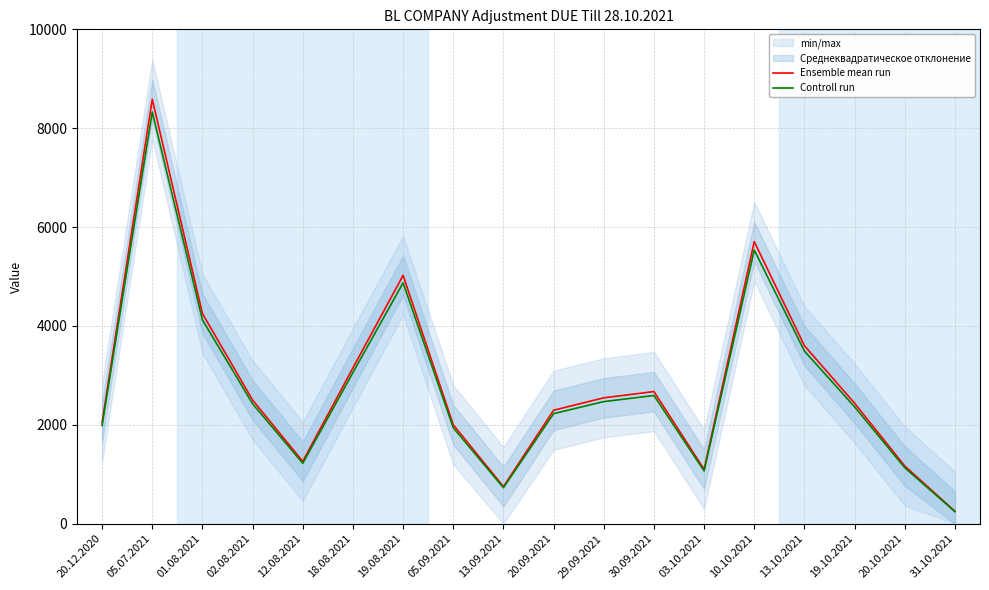

At which label is Controll run closest to 4285?

01.08.2021